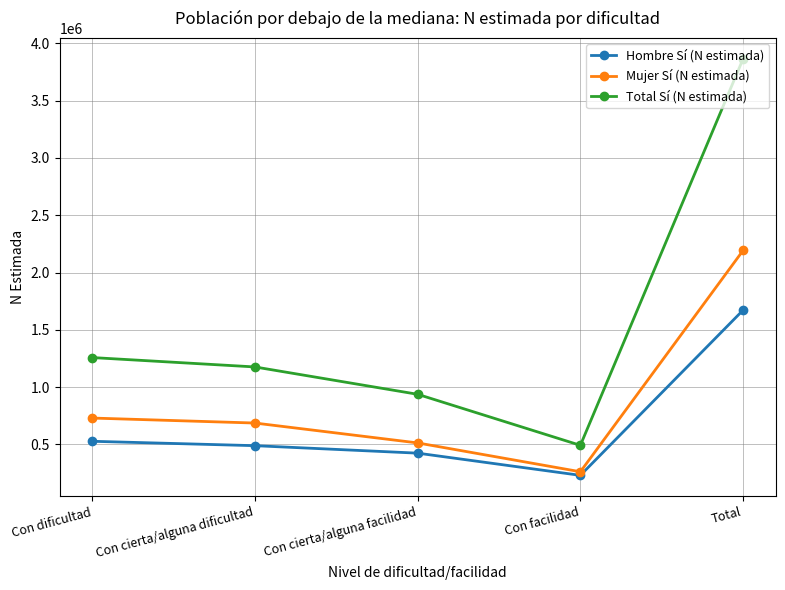

What is the difference between the second highest and second lowest values in the Mujer Sí (N estimada) series?

217041